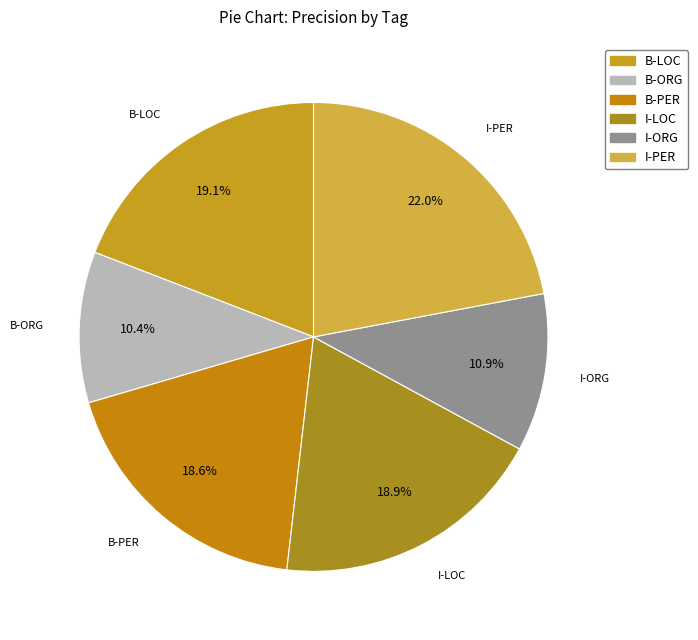

Between B-PER and B-ORG, which is larger?

B-PER